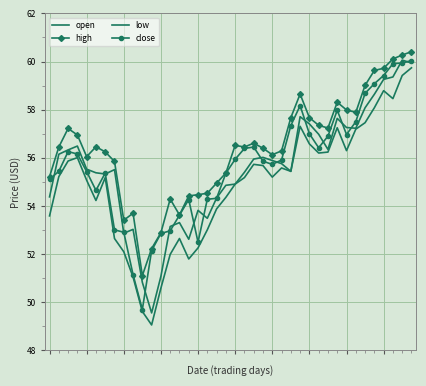

Reading left to right, list all the values displayed in this chart.

open: 54.4	56.1	56.3	56.5	55.5	55.4	55.3	55.5	52.9	53.0	50.8	49.6	51.1	53.1	53.3	52.6	53.8	53.5	54.3	54.9	54.9	55.4	56.0	56.0	55.9	55.8	55.4	57.7	57.4	57.0	56.4	57.6	57.3	57.2	58.1	58.6	59.3	59.4	60.1	59.9
high: 55.2	56.5	57.2	57.0	56.0	56.5	56.2	55.9	53.4	53.7	51.1	52.2	52.9	54.3	53.6	54.4	54.5	54.5	55.0	55.4	56.5	56.5	56.6	56.4	56.1	56.3	57.7	58.6	57.7	57.4	57.2	58.3	58.0	57.9	59.0	59.6	59.7	60.1	60.3	60.4
low: 53.6	55.2	55.9	56.0	55.1	54.2	55.2	52.6	52.1	51.0	49.6	49.1	50.6	52.0	52.6	51.8	52.3	53.0	53.9	54.4	54.9	55.2	55.7	55.7	55.2	55.6	55.4	57.3	56.6	56.2	56.2	57.2	56.3	57.2	57.5	58.1	58.8	58.5	59.4	59.7
close: 55.1	55.4	56.3	56.2	55.4	54.6	55.4	53.0	52.9	51.1	49.7	52.1	52.9	53.0	53.6	54.3	52.5	54.3	54.3	55.4	55.9	56.4	56.5	55.9	55.7	55.9	57.3	58.2	57.0	56.4	56.9	58.0	57.0	57.5	58.7	59.1	59.4	59.9	59.9	60.0